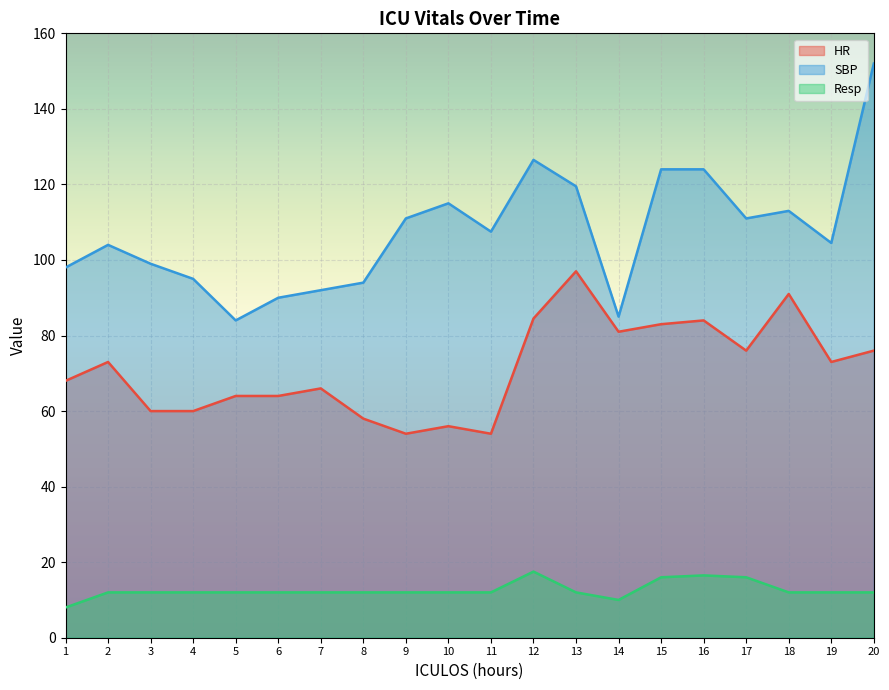

Reading left to right, extract all data points from this chart.

HR: 68.0	73.0	60.0	60.0	64.0	64.0	66.0	58.0	54.0	56.0	54.0	84.5	97.0	81.0	83.0	84.0	76.0	91.0	73.0	76.0
SBP: 98.0	104.0	99.0	95.0	84.0	90.0	92.0	94.0	111.0	115.0	107.5	126.5	119.5	85.0	124.0	124.0	111.0	113.0	104.5	152.0
Resp: 8.0	12.0	12.0	12.0	12.0	12.0	12.0	12.0	12.0	12.0	12.0	17.5	12.0	10.0	16.0	16.5	16.0	12.0	12.0	12.0